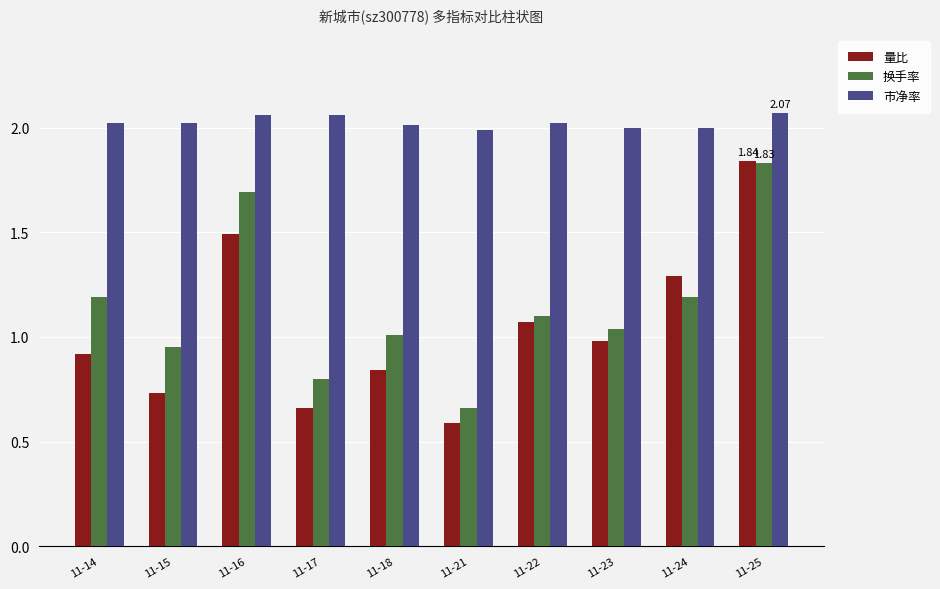

What is the difference between the highest and lowest values at 11-18?

1.2